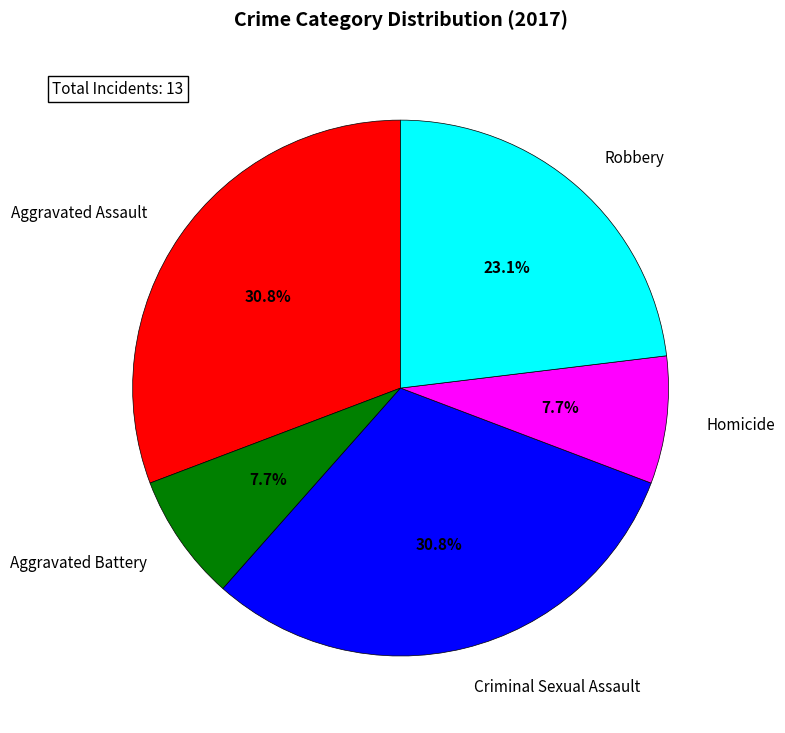

Count the number of slices in the pie.

5